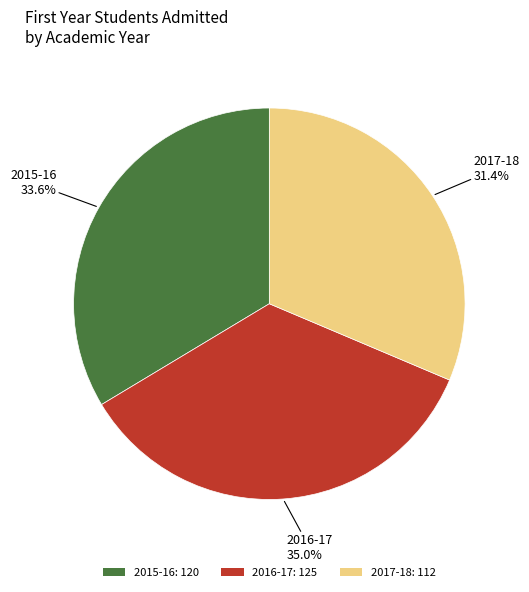

Does 2016-17 represent more than half of the total?

No